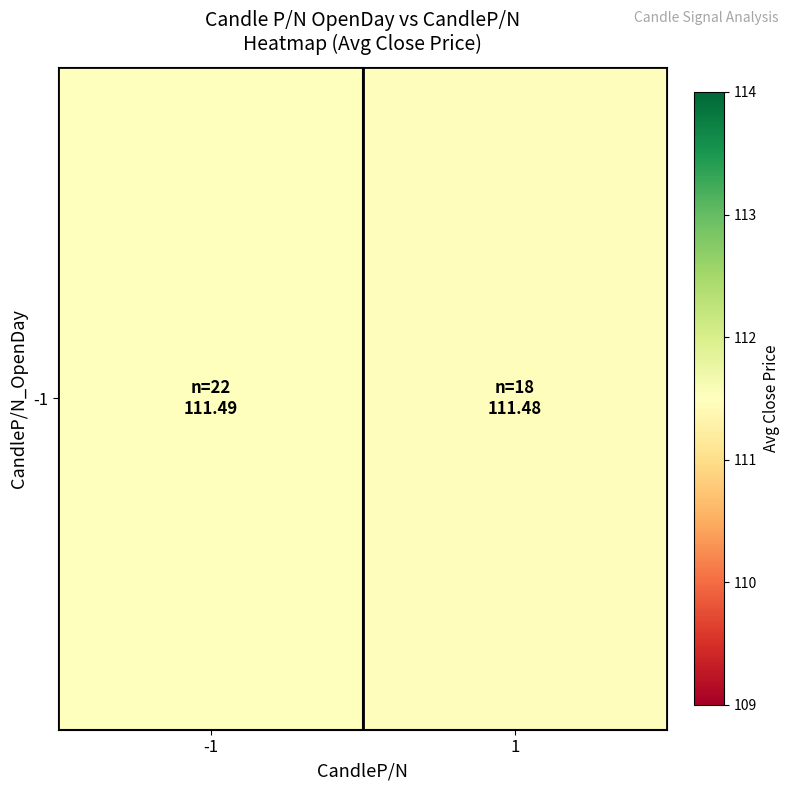

Reading right to left, list all the values displayed in this chart.

111.5	111.5